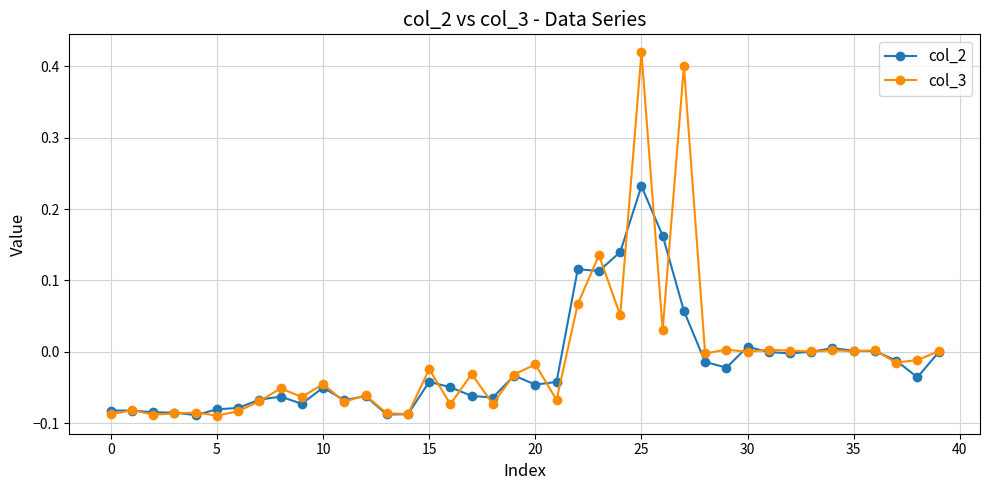

True or false: col_2 has more than 1 points higher than both neighbors.

True